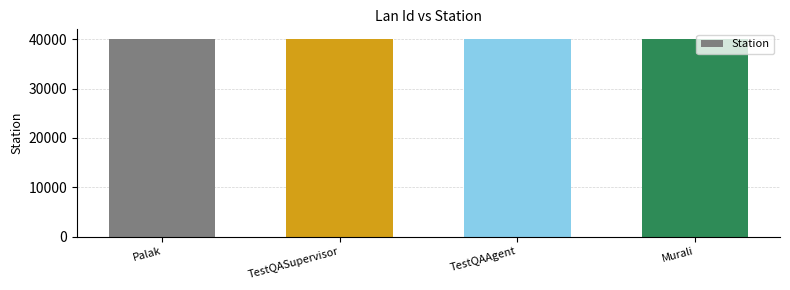

Is it true that the value at TestQASupervisor is 40022?

True